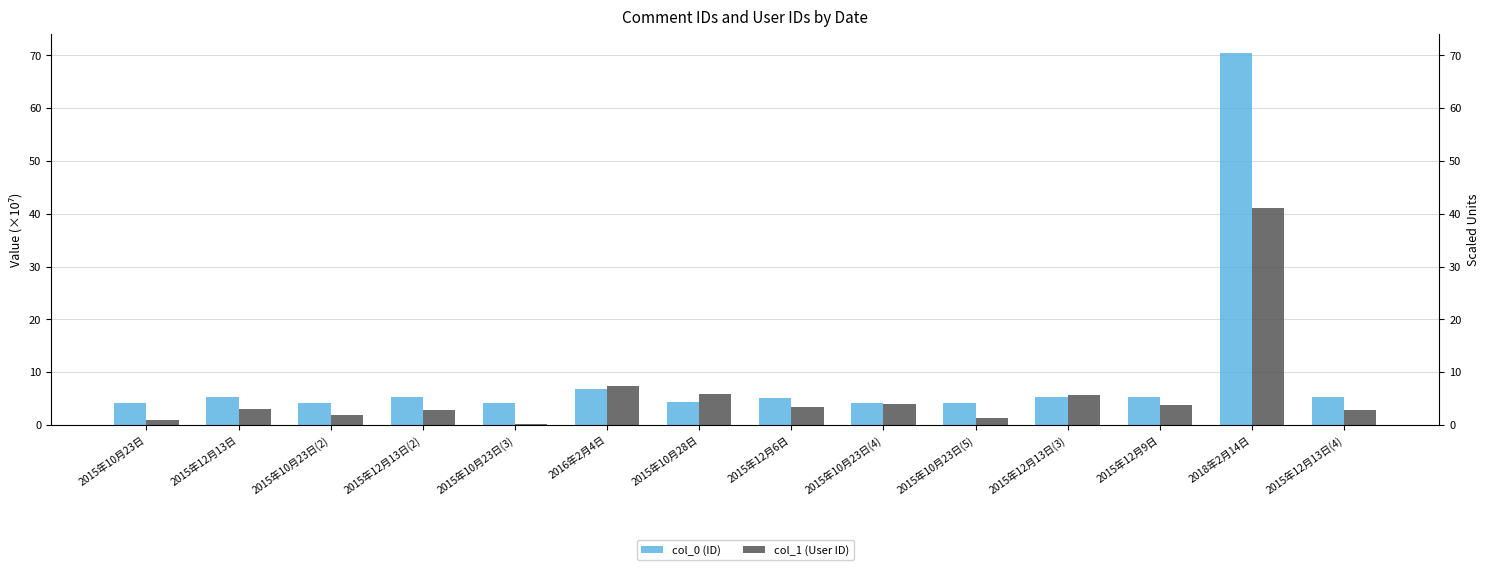

Between 2015年10月23日(5) and 2015年12月13日(4), which series saw the biggest shift?

col_1 (User ID)